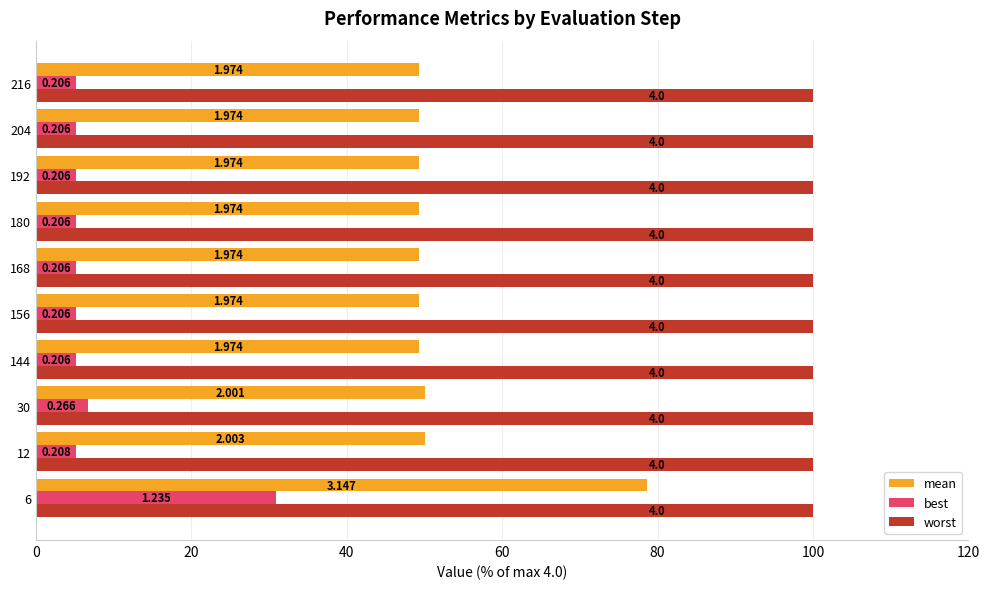

What are all the series names shown in the legend?

mean, best, worst